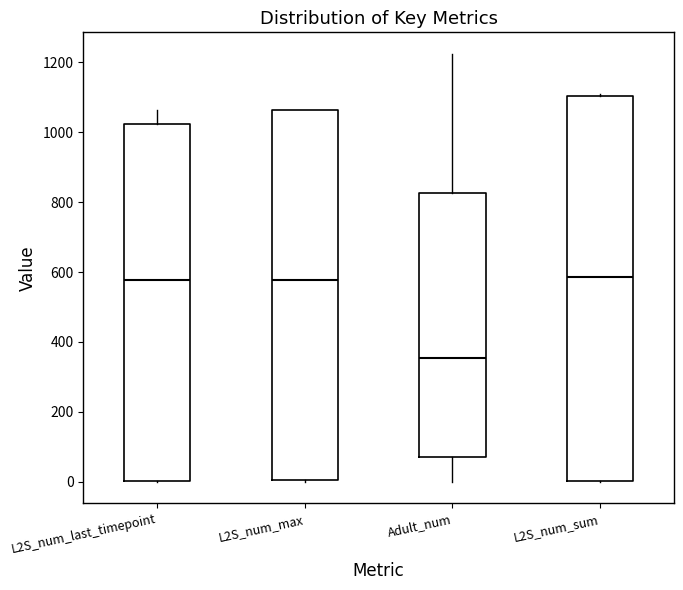

Reading left to right, transcribe this box plot: for each box, give where its median line is, the range the box spans, and where its two whiskers end, as read against the y-axis. The values are not printed on the chart, so give them approximately, as read against the axis.

L2S_num_last_timepoint: median 580, box 0 to 1020, whiskers 0 to 1060
L2S_num_max: median 580, box 0 to 1060, whiskers 0 to 1060
Adult_num: median 360, box 80 to 820, whiskers 0 to 1220
L2S_num_sum: median 580, box 0 to 1100, whiskers 0 to 1100